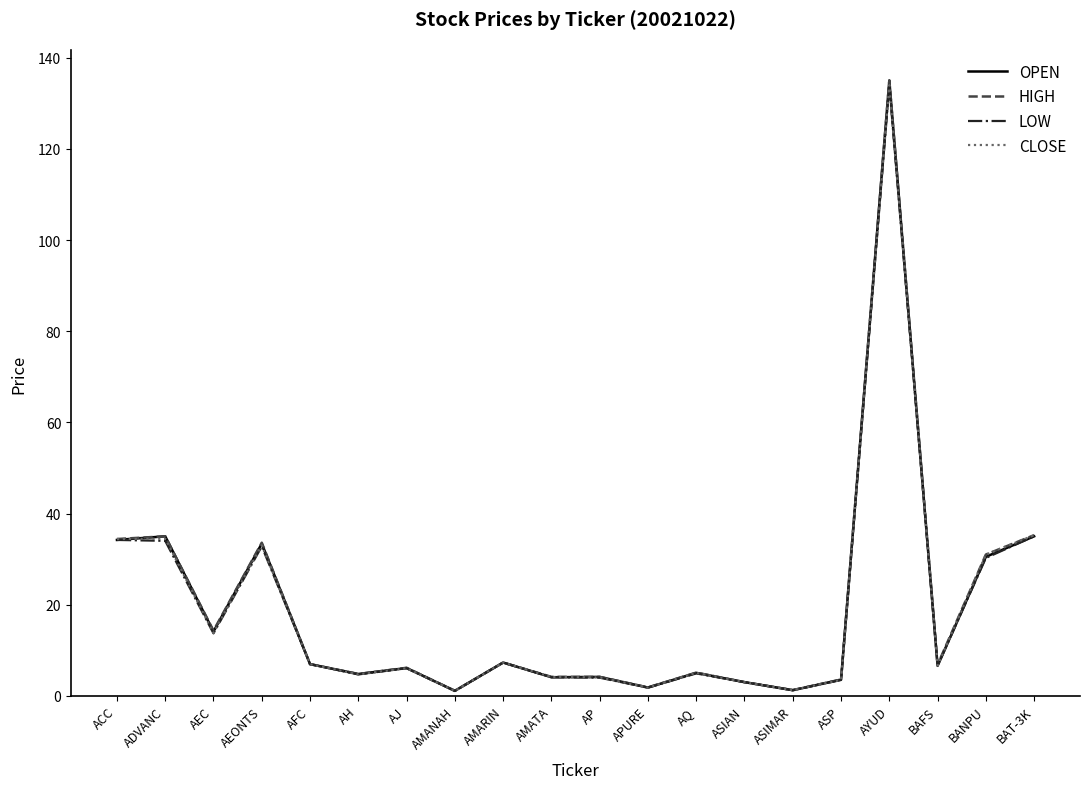

What is the total value across all series at AMANAH?

4.4